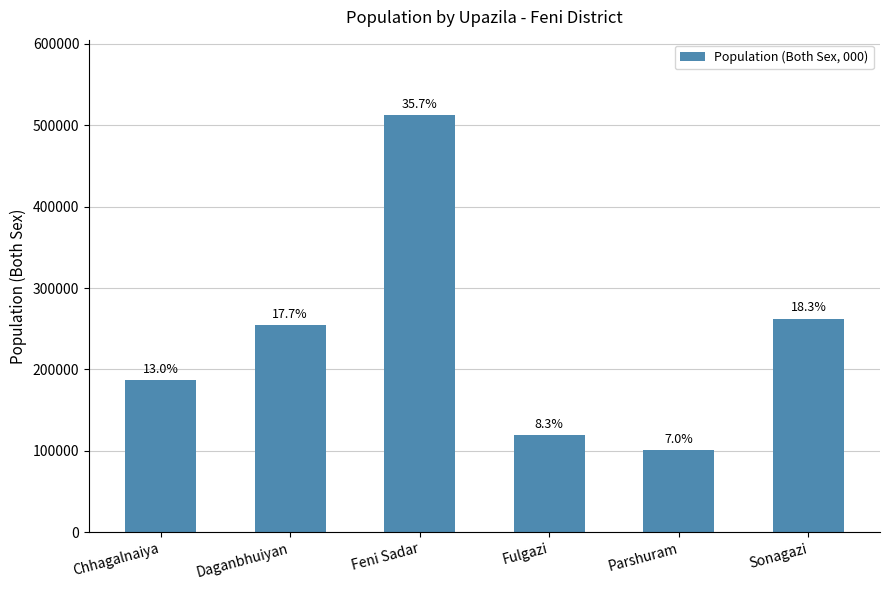

Does the chart contain any negative values?

No